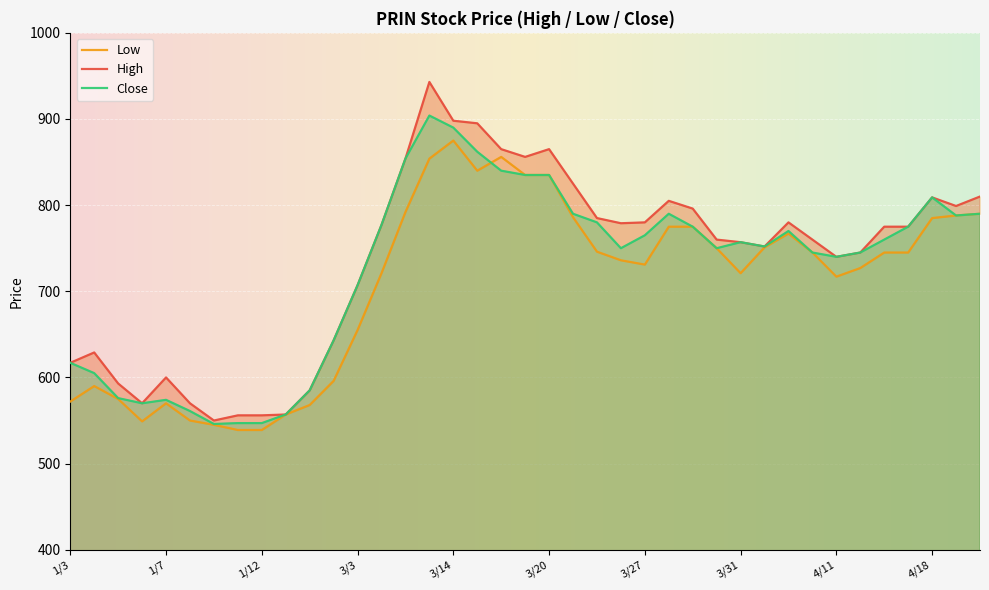

True or false: High has more than 2 points higher than both neighbors.

True